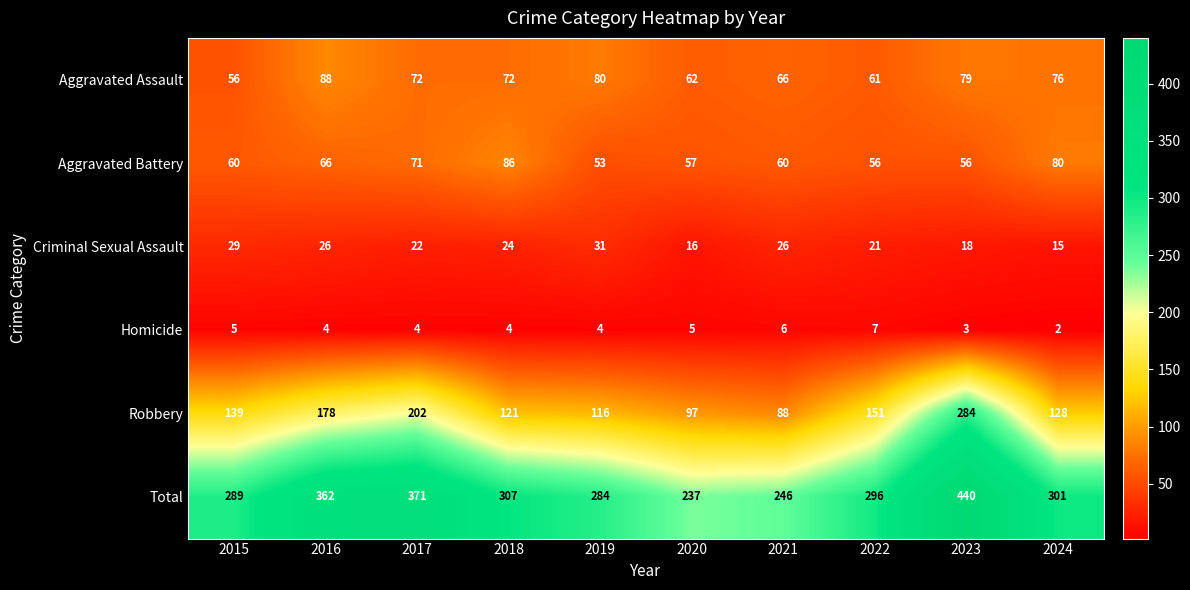

How many distinct data groups are displayed?

6